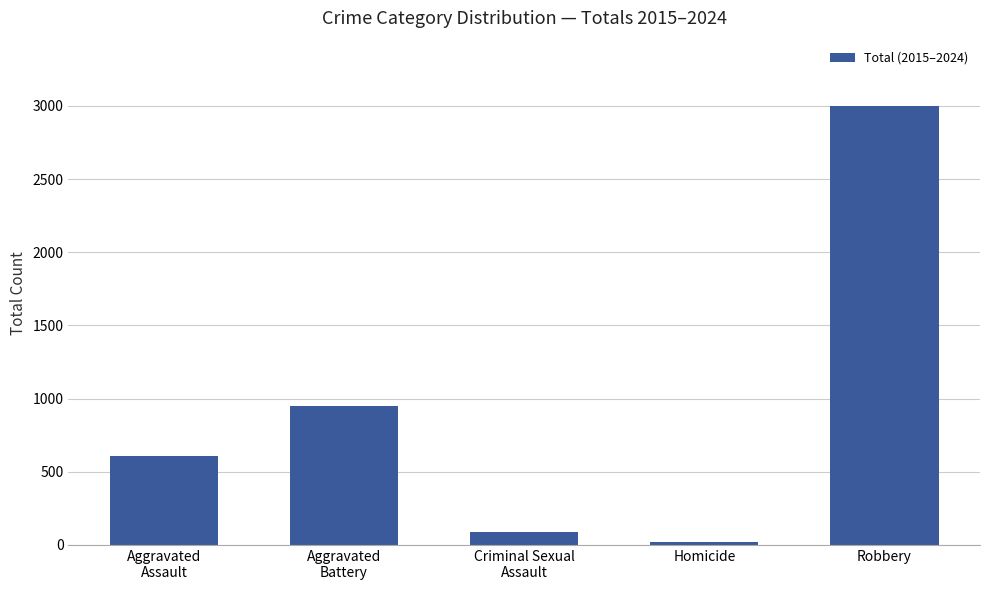

Are the bars horizontal?

No